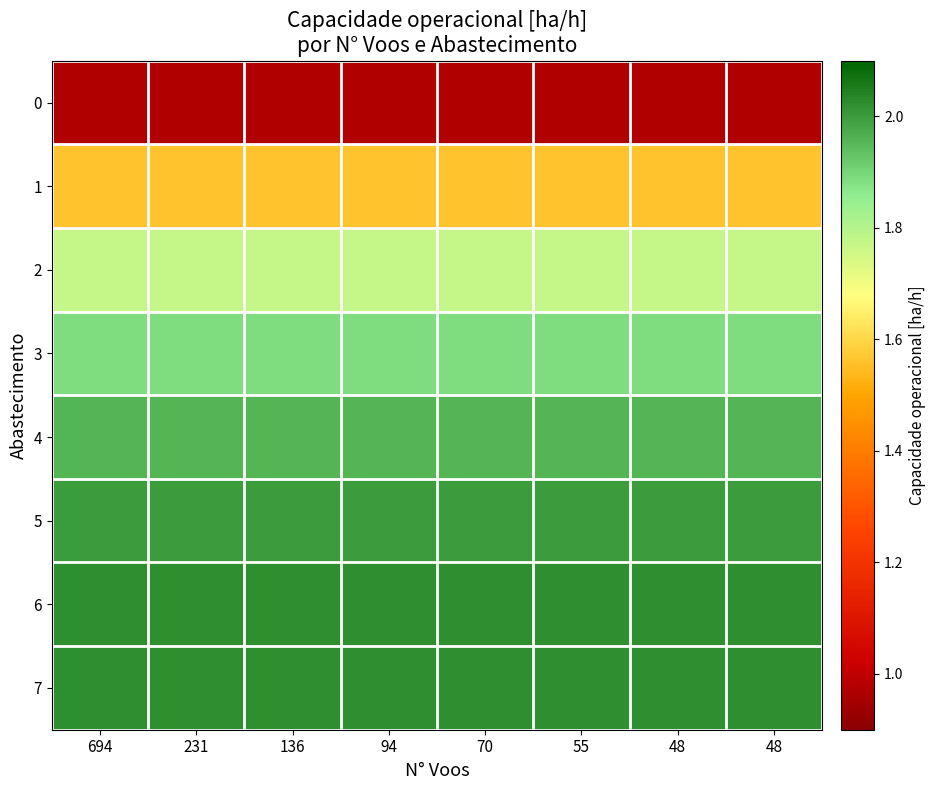

Which series has the largest total across all categories?

6